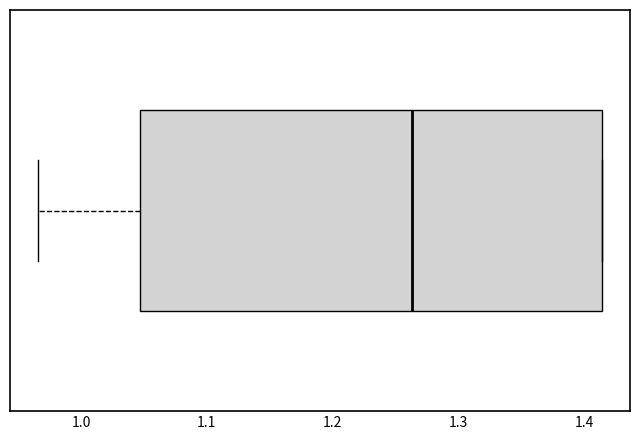

Where is the right edge of the box on the x-axis? The values are not printed on the chart, so give them approximately, as read against the axis.

1.41